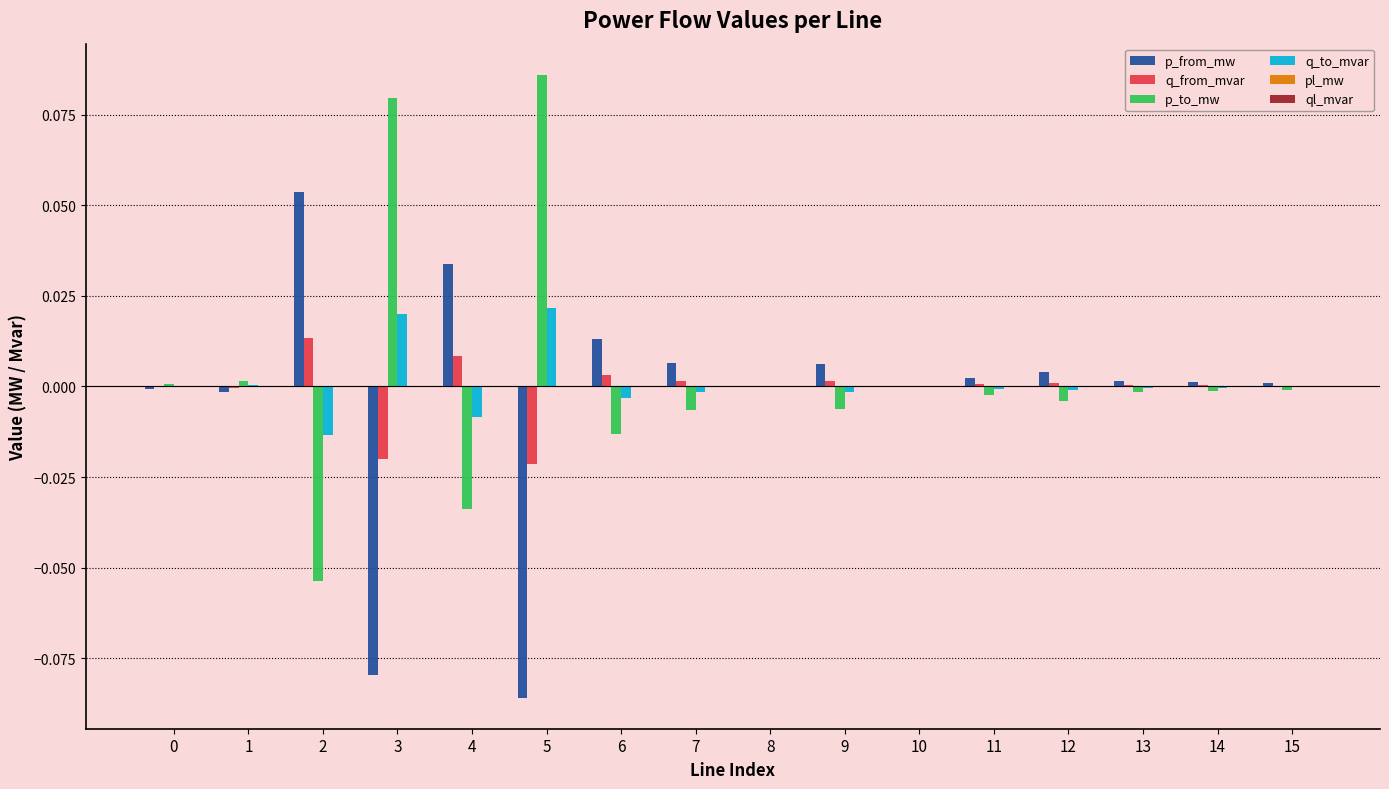

Is it true that p_to_mw equals 0.0 at 1?

True